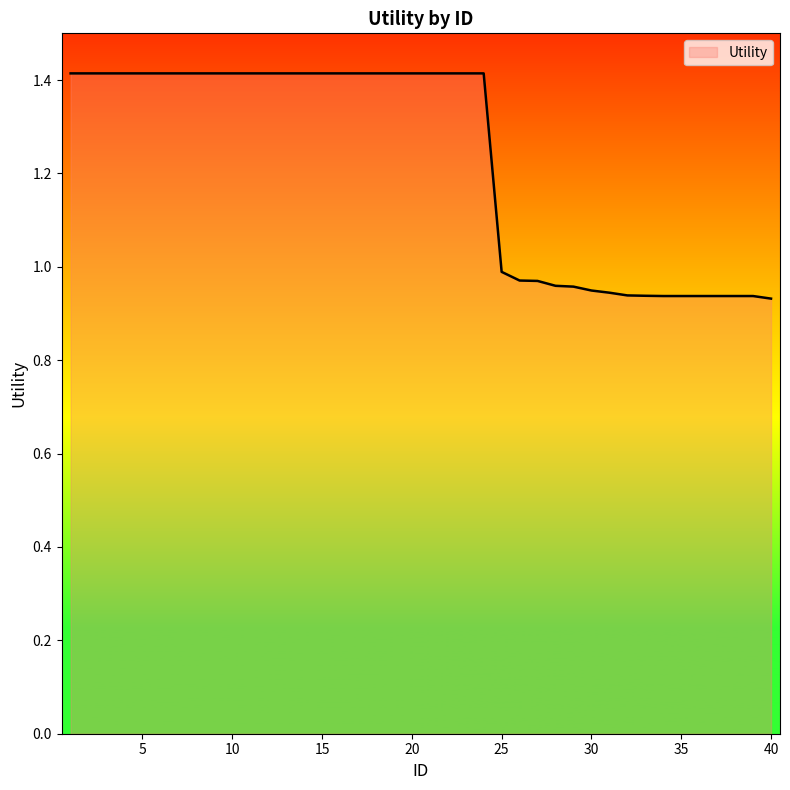

Count the number of values greater than 1.

24